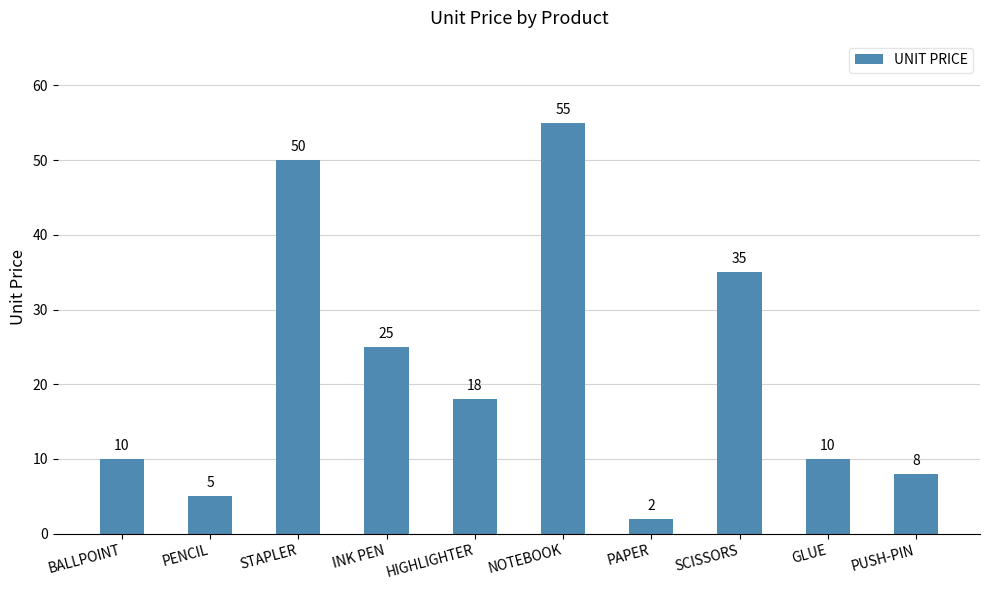

What is the difference between the second highest and minimum values?

48